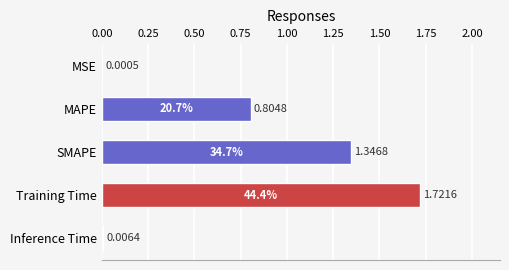

What is the sum of all values?

3.9